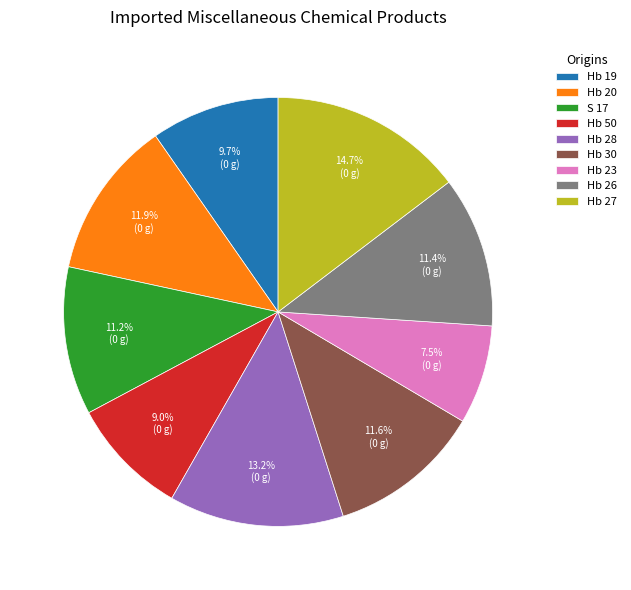

Count the number of slices in the pie.

9